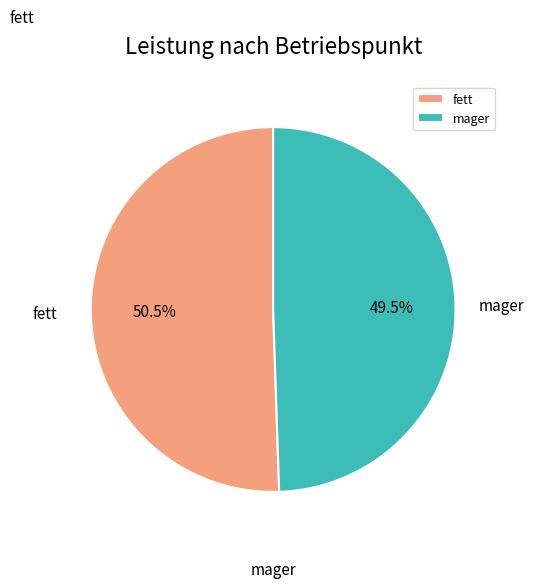

What is the smallest slice in the pie chart?

mager